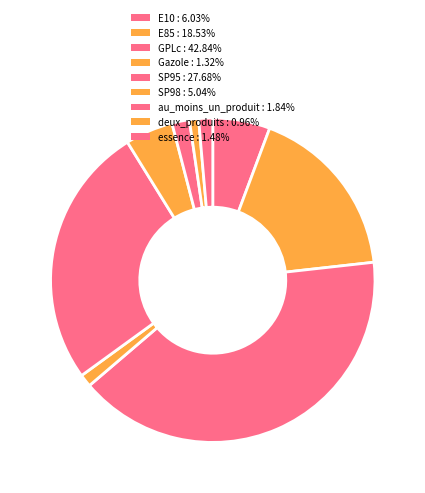

Rank the categories by value from highest to lowest.

GPLc, SP95, E85, E10, SP98, au_moins_un_produit, essence, Gazole, deux_produits